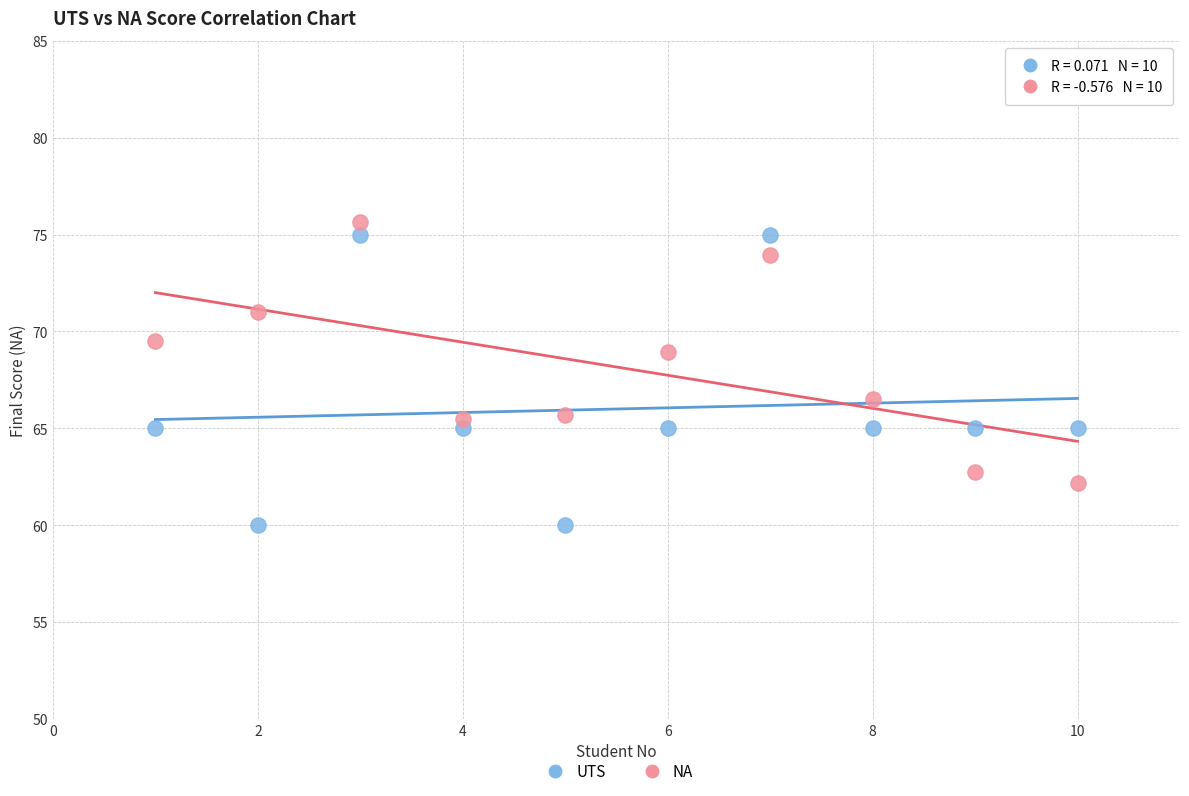

Which series contains the highest Y value?

NA